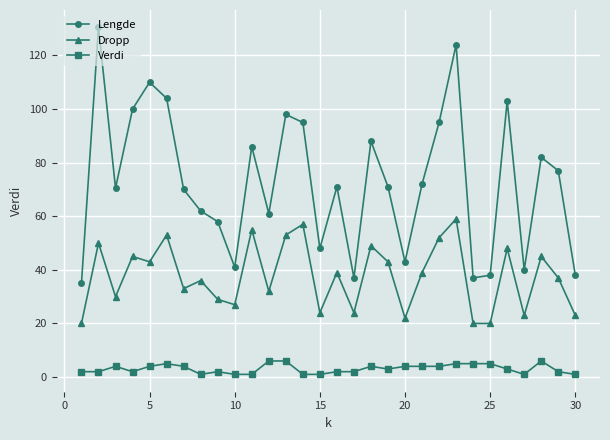

How many interior local valleys does the Lengde series have?

8